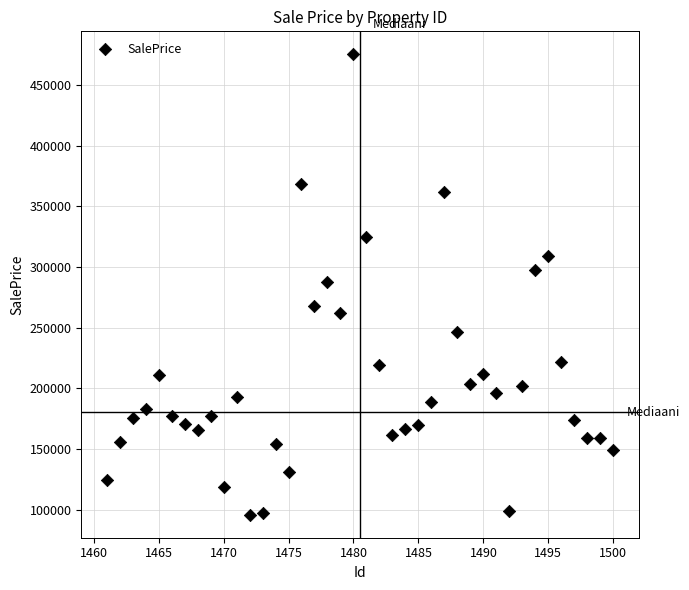

What is the range of Y values (max minus min)?

379158.7